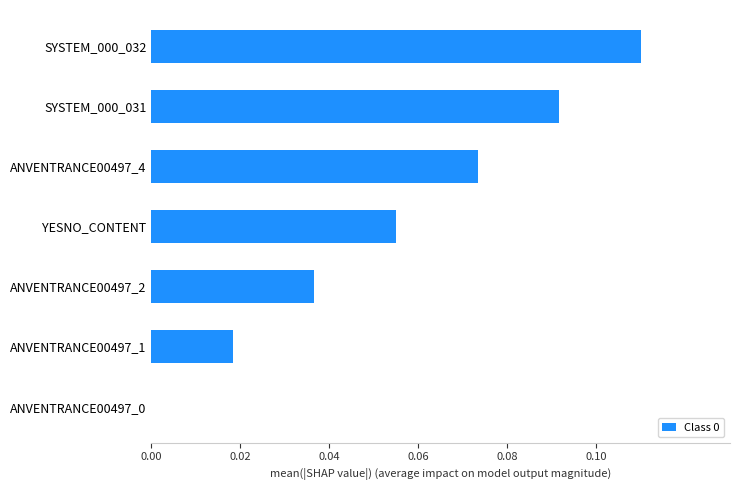

How many values are above zero?

6